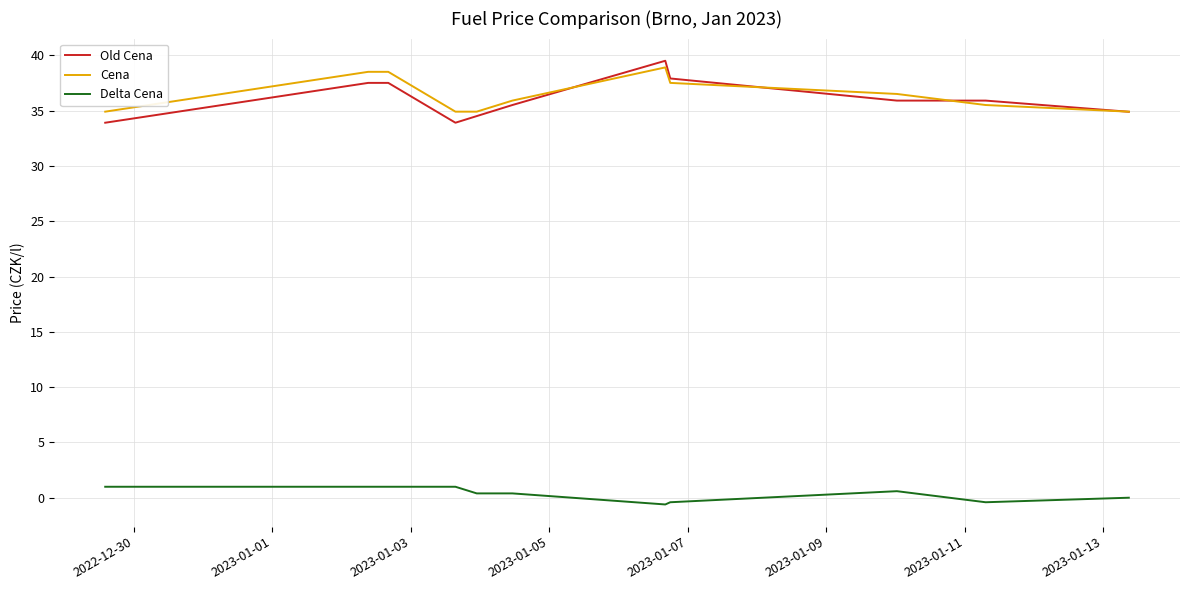

What is the maximum value shown in the chart?

39.5